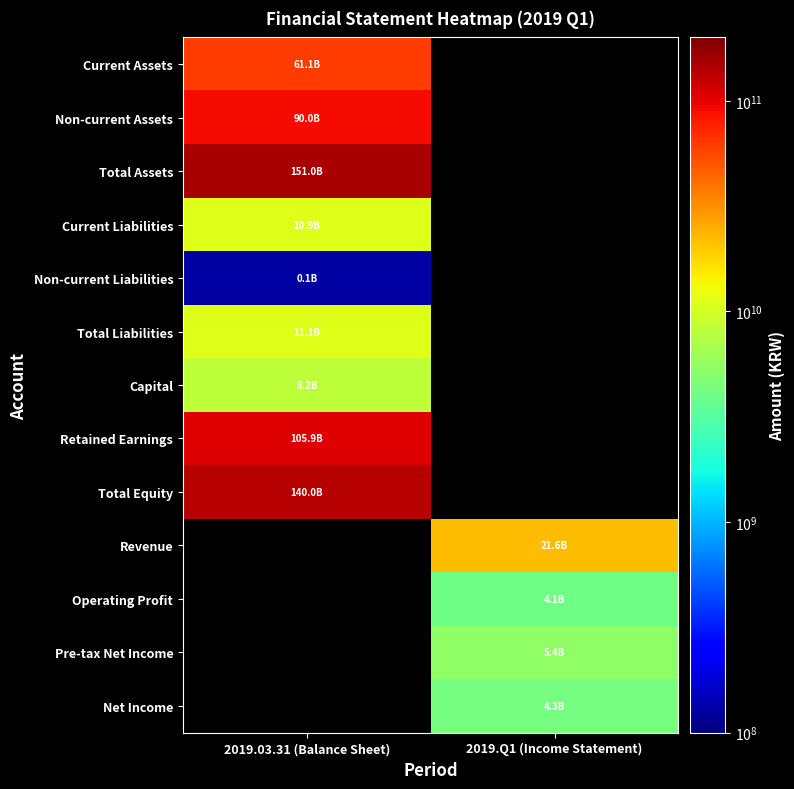

What is the spread (max minus min) of values at 2019.03.31 (Balance Sheet)?

150897453305.0